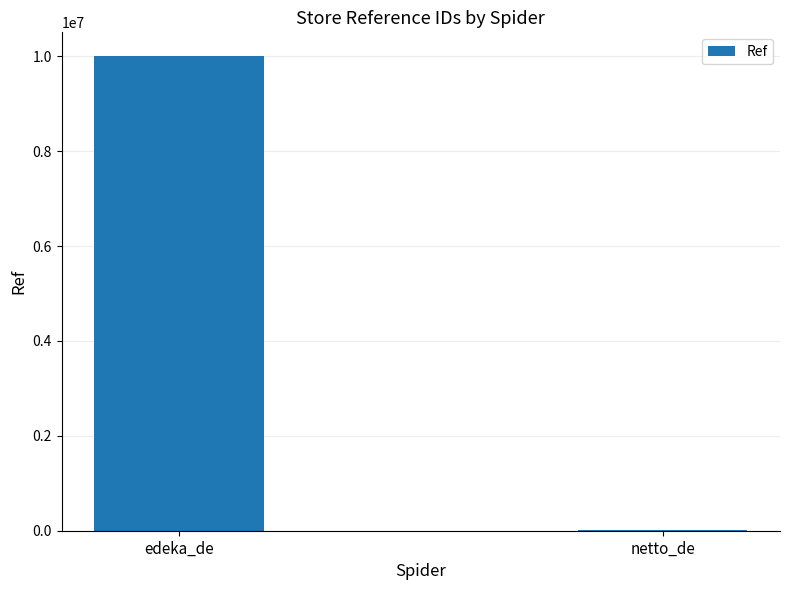

True or false: the data shows 10007103 at edeka_de.

True